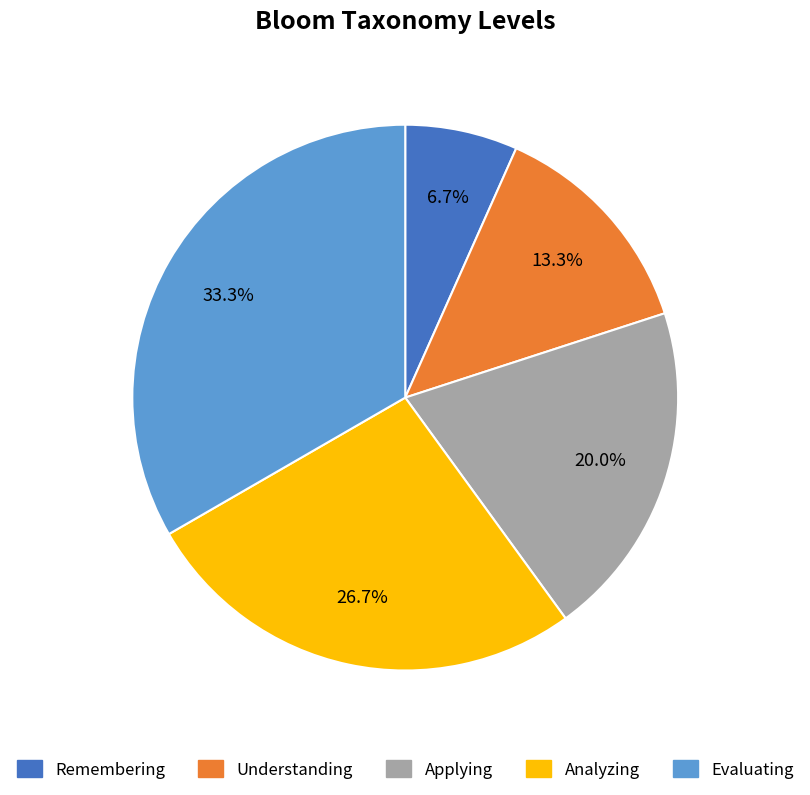

Which has a higher value, Analyzing or Applying?

Analyzing